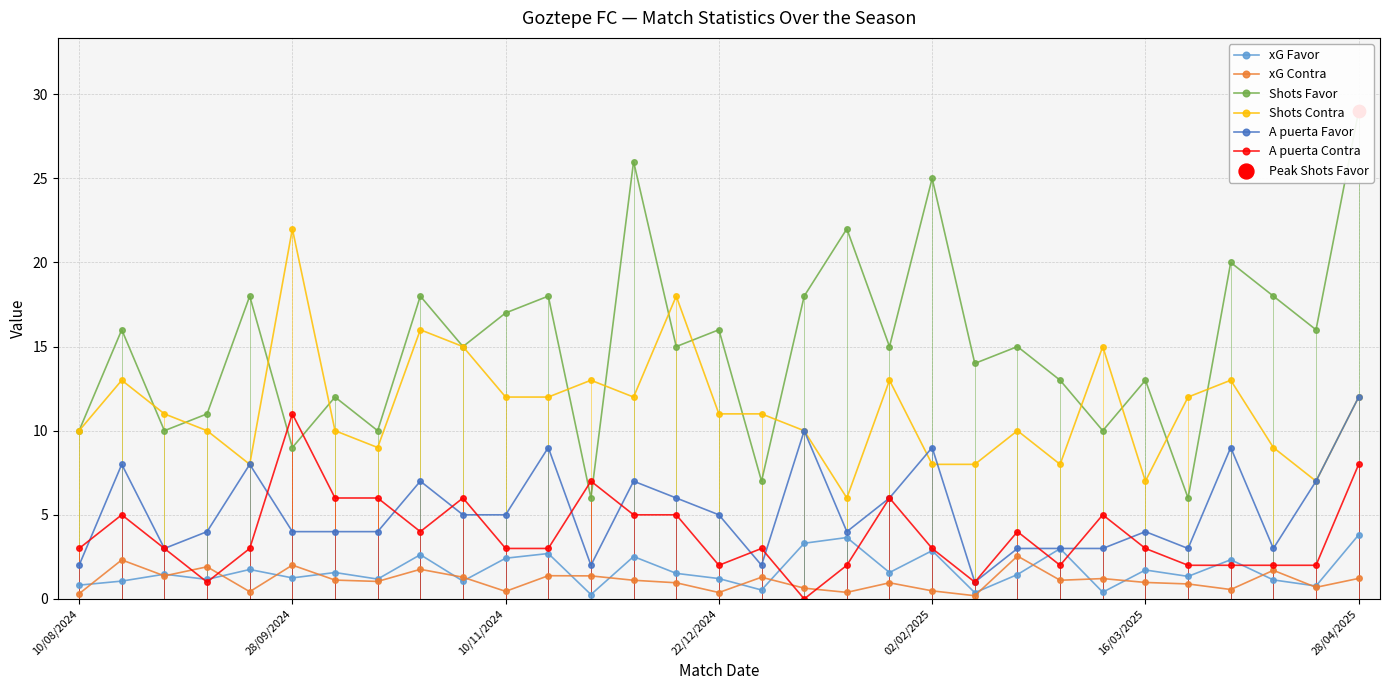

True or false: A puerta Contra and Shots Contra intersect in this chart.

False